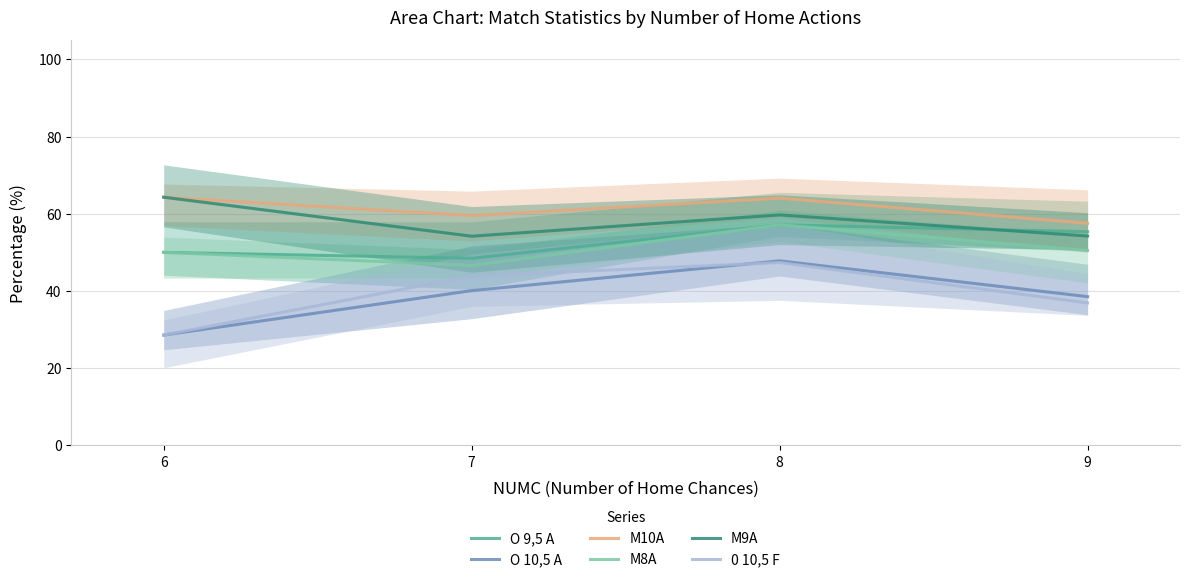

What is the difference between the highest and lowest values at 8?

16.7